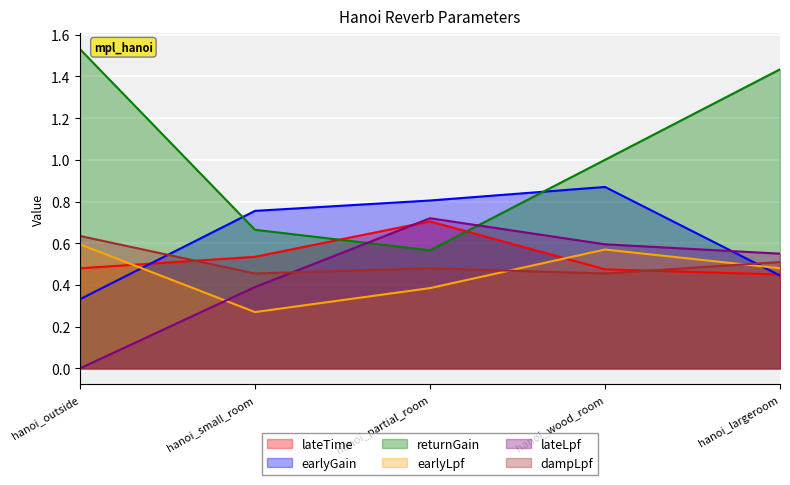

Which series has the largest total across all categories?

returnGain